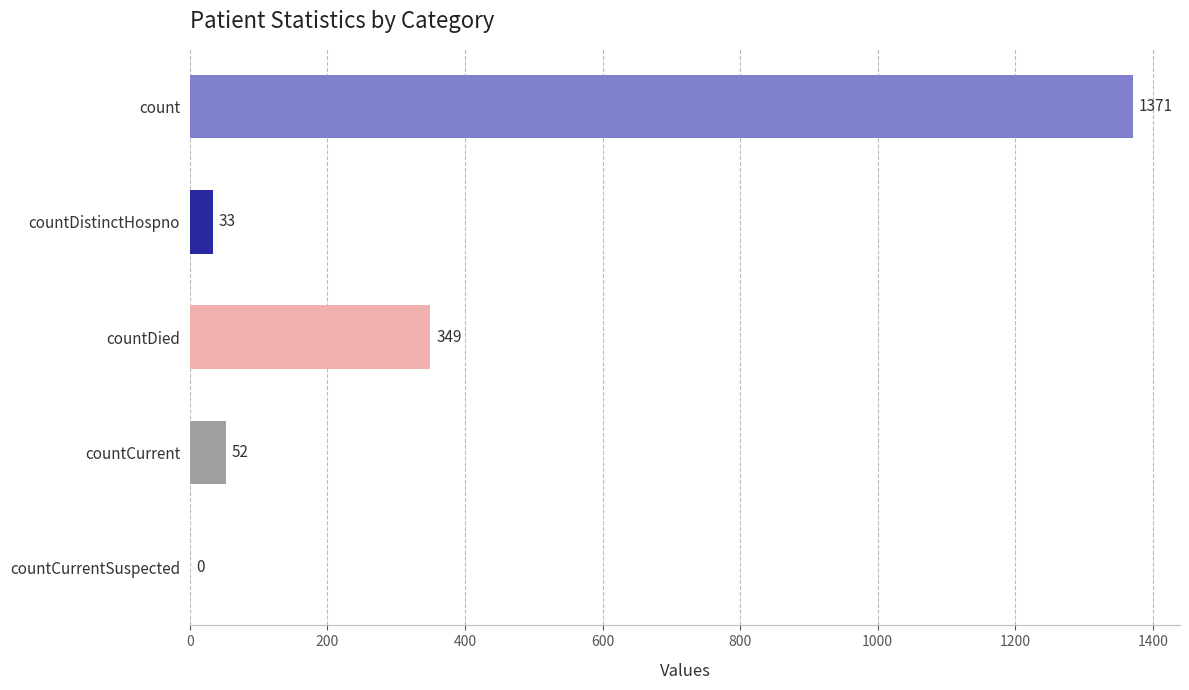

At which category does the chart reach its peak across all series?

count